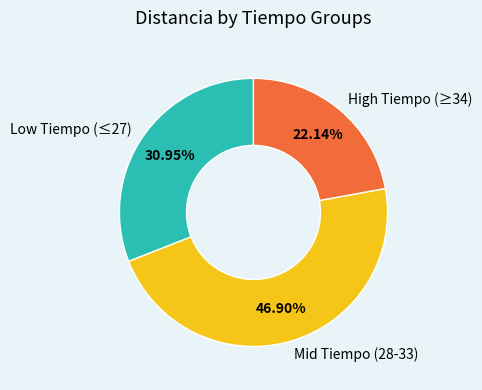

Which slice is the largest?

Mid Tiempo (28-33)